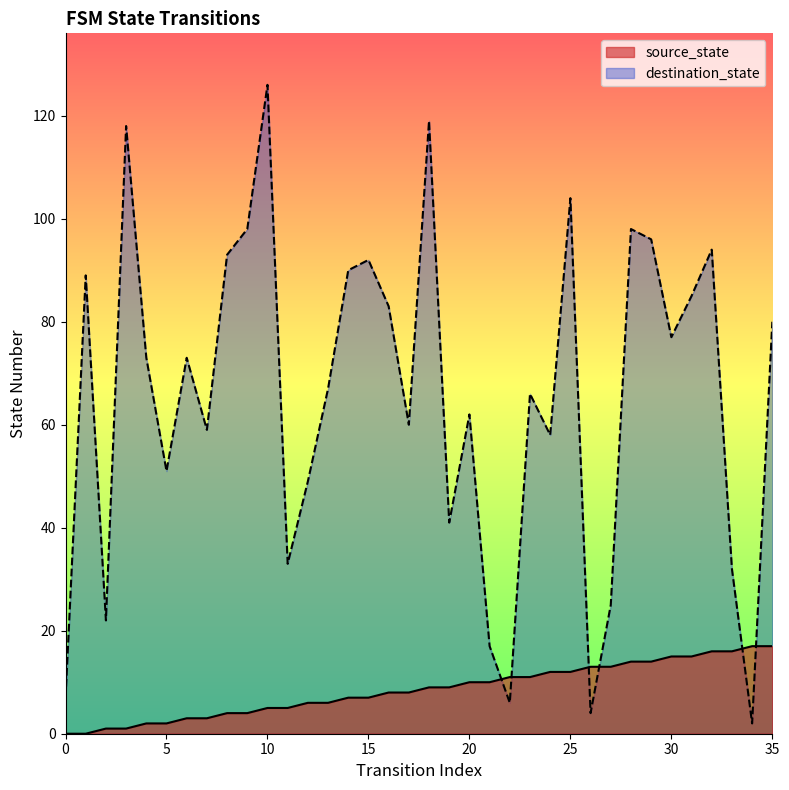

What is the spread (max minus min) of values at 35?

63